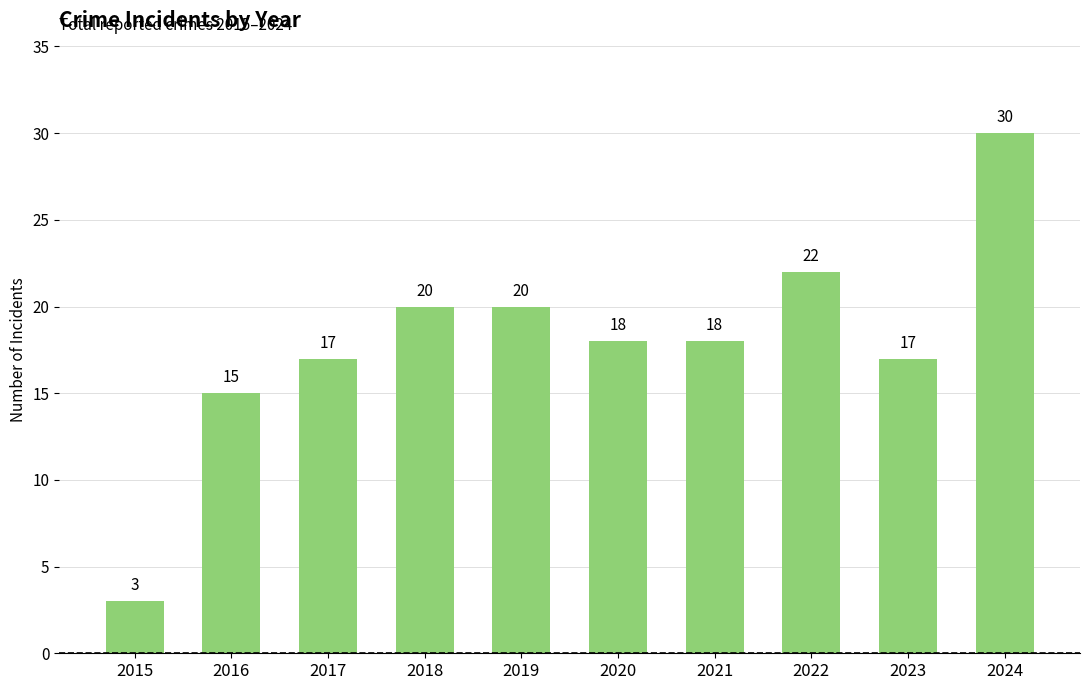

At which category does the chart reach its minimum across all series?

2015